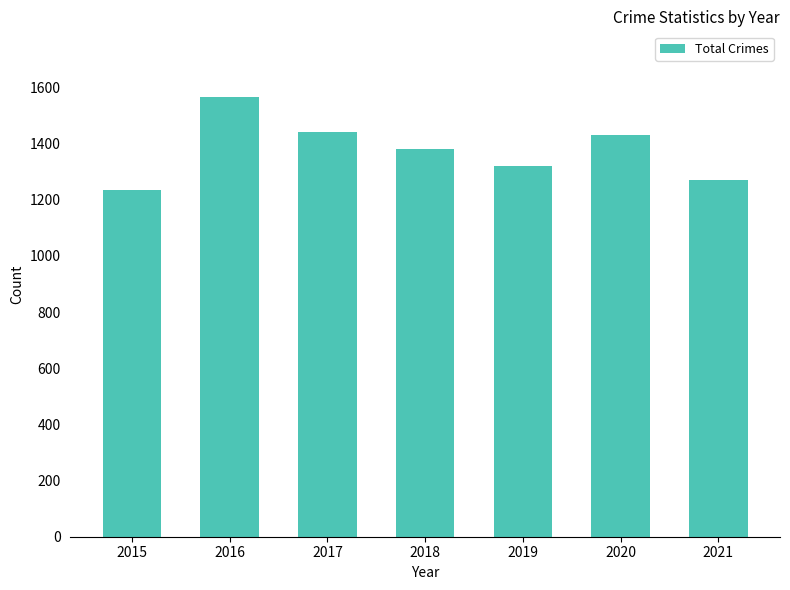

Reading left to right, extract all data points from this chart.

1234	1565	1441	1382	1319	1431	1272